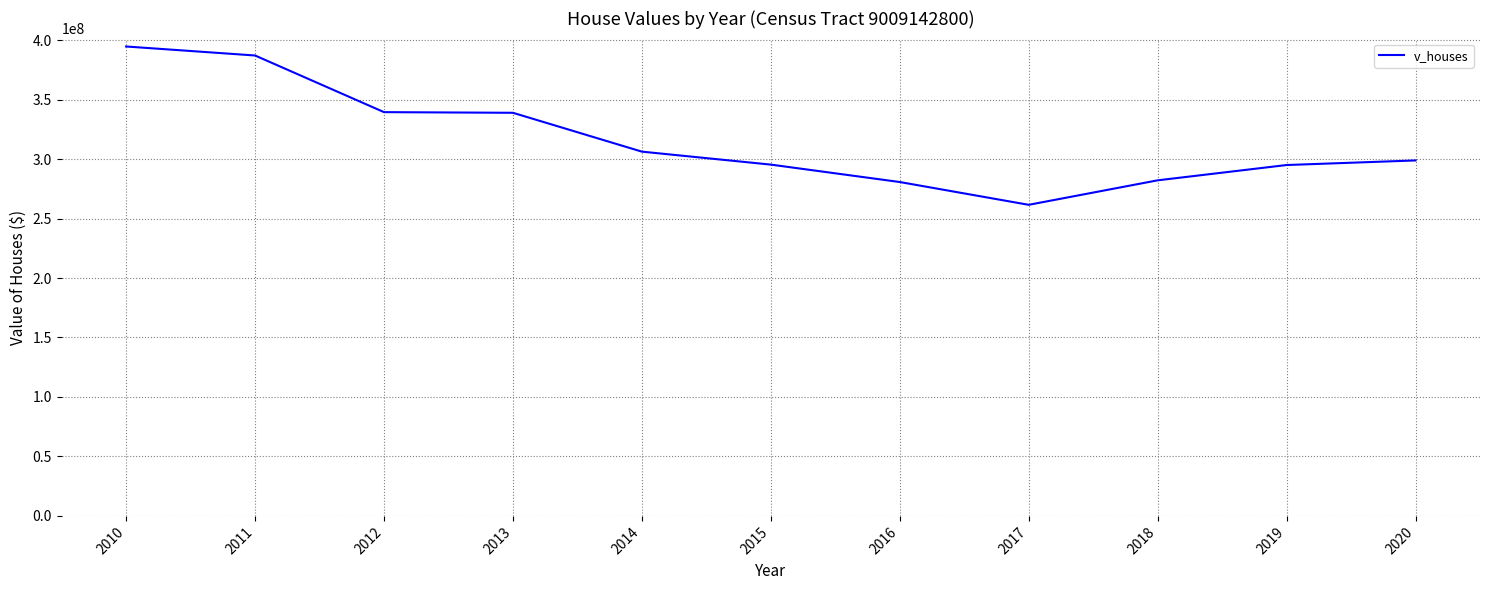

Where does the data first go above 298844100?

2010